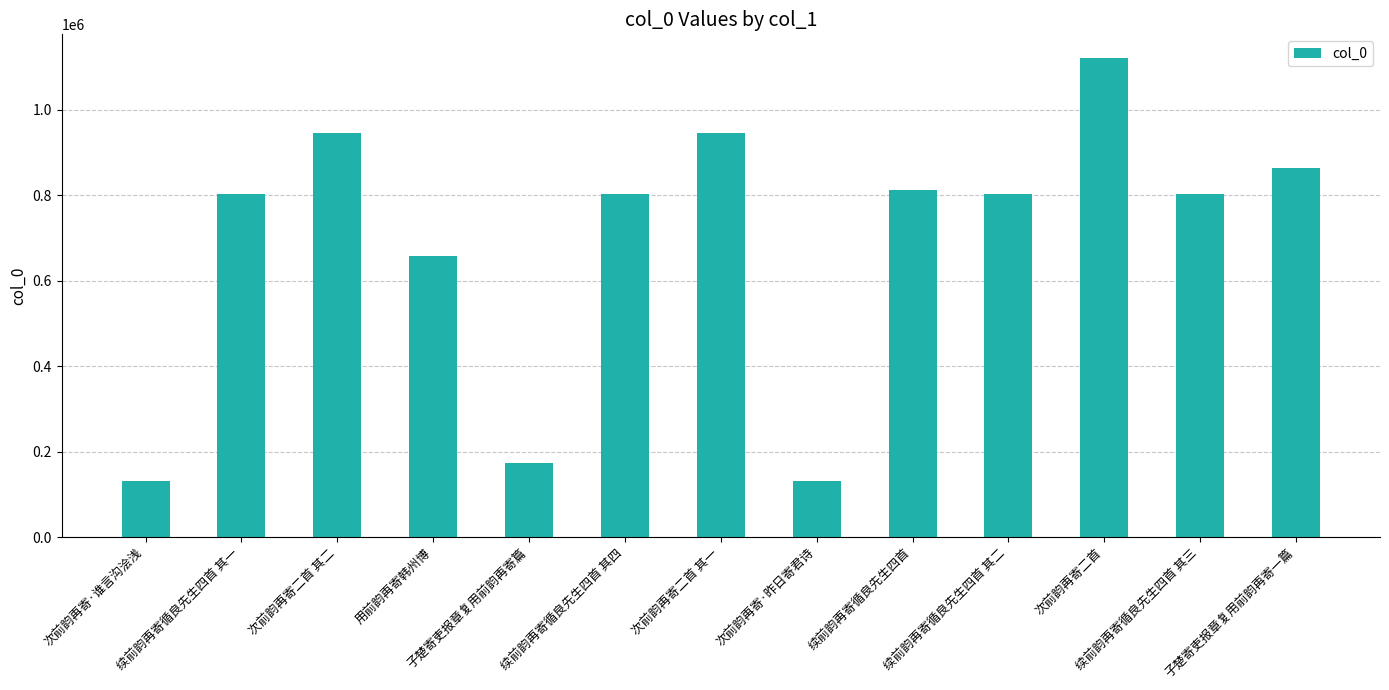

What is the value of the 3rd bar from the left?

945568